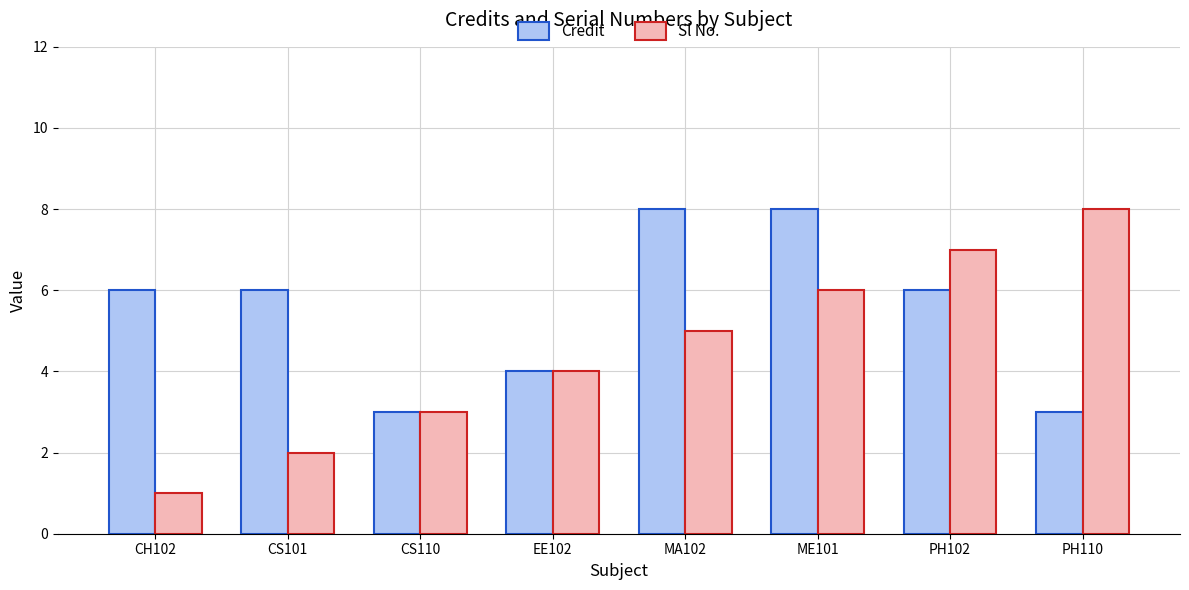

Between CS110 and MA102, which series saw the biggest shift?

Credit